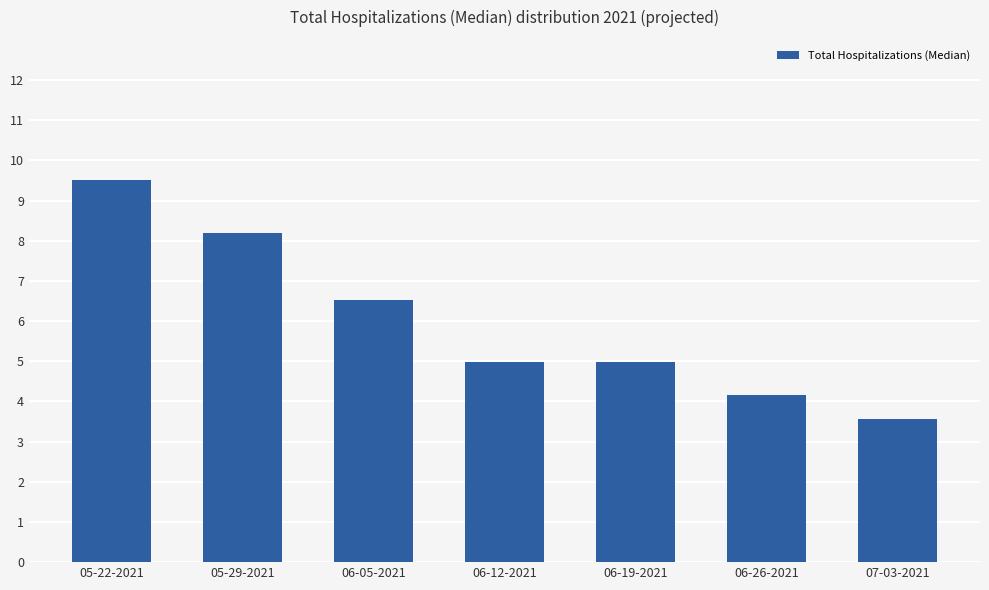

Where does the data first go above 4?

05-22-2021